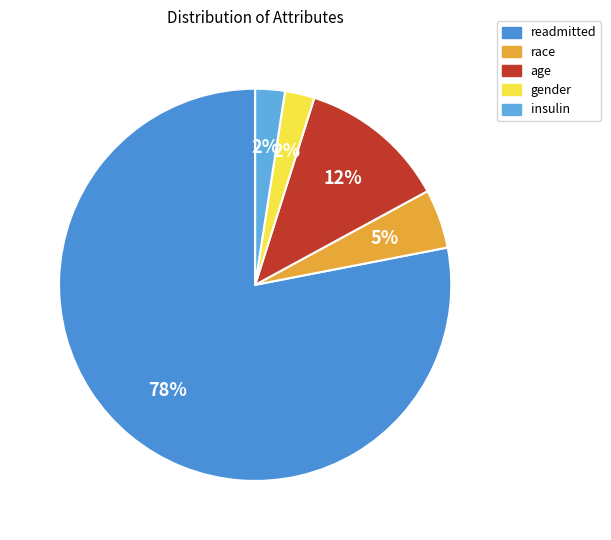

Count the number of slices in the pie.

5